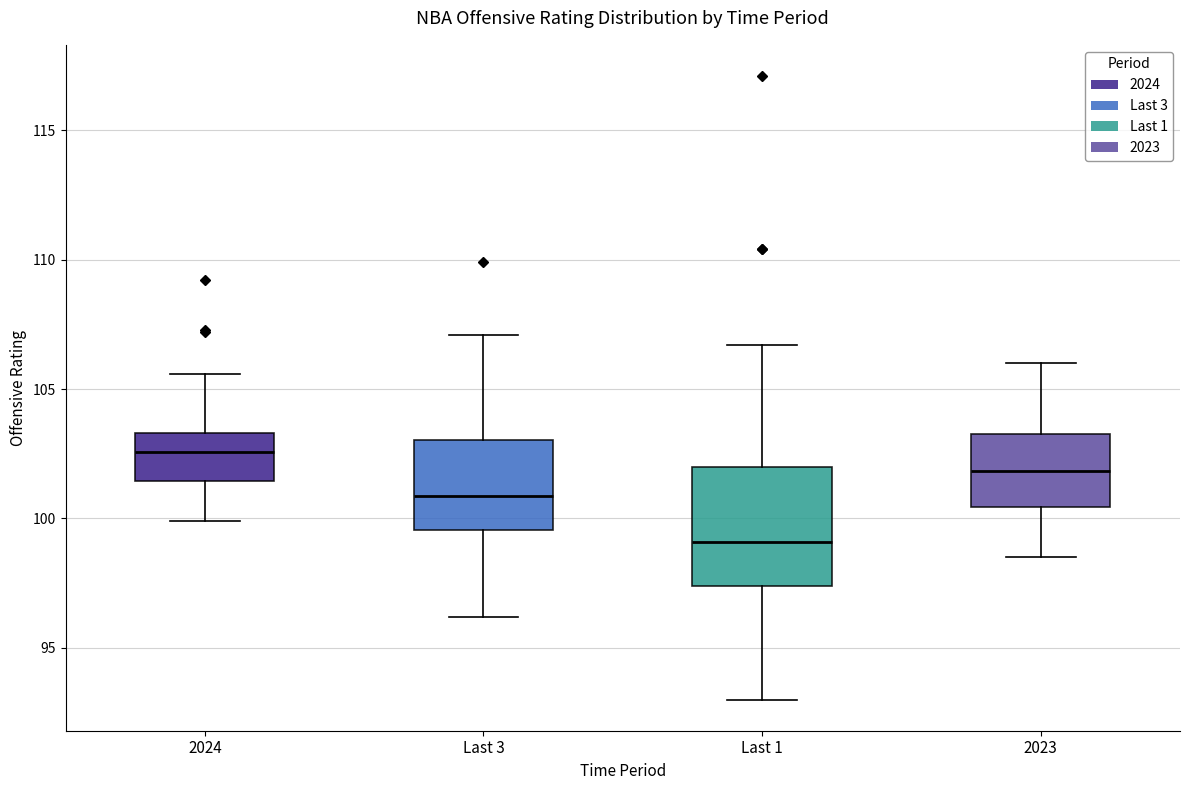

Which box is the tallest, from its lower edge to its upper edge?

Last 1